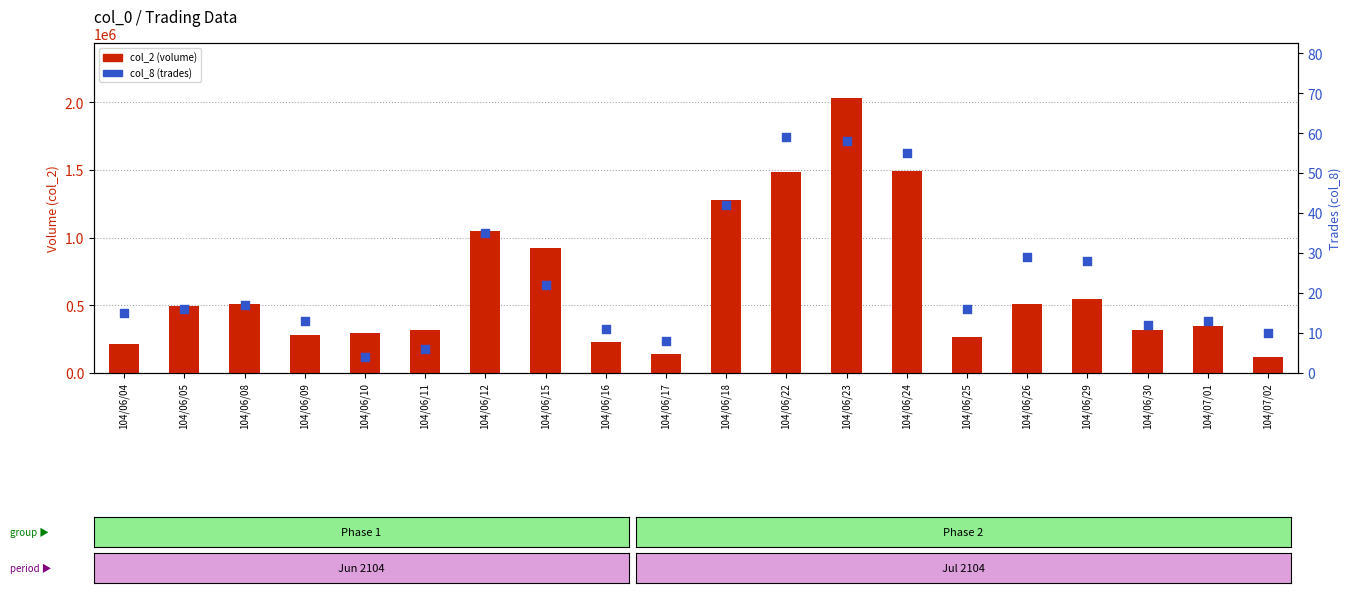

Which series has the largest total across all categories?

col_2 (volume)